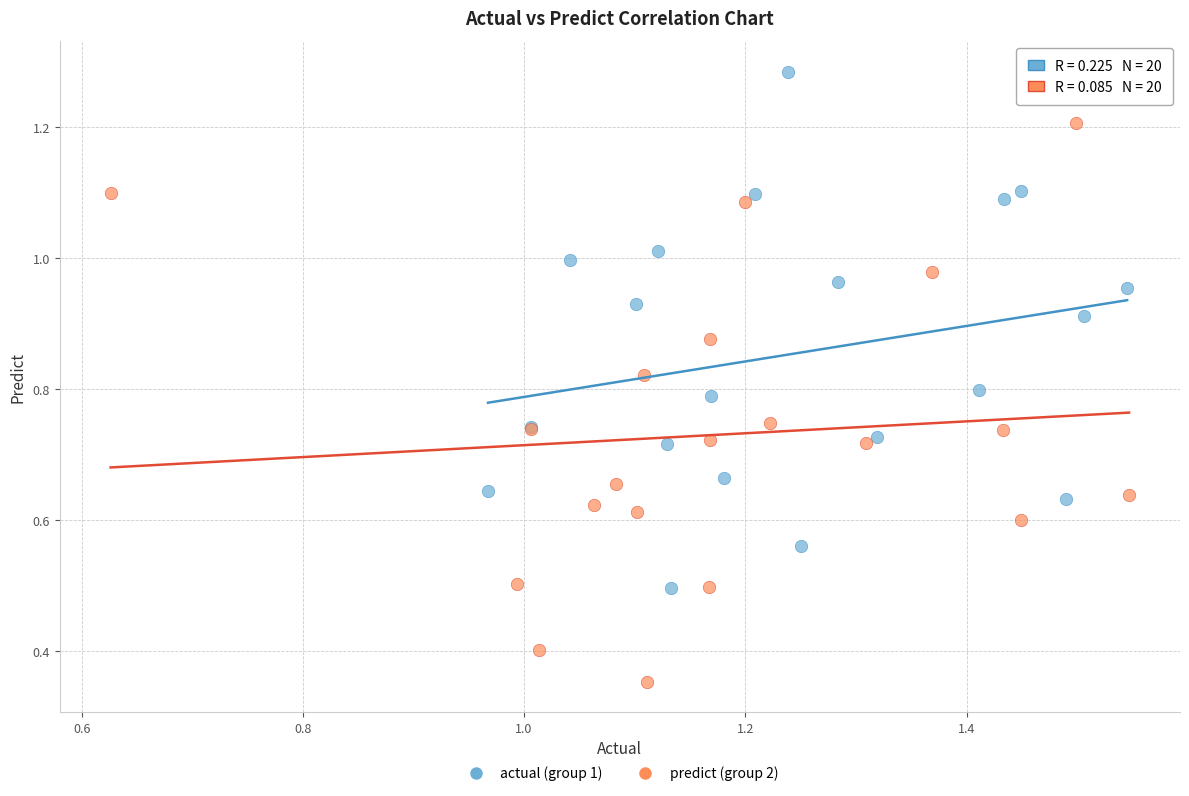

Which series contains the highest Y value?

actual (group 1)